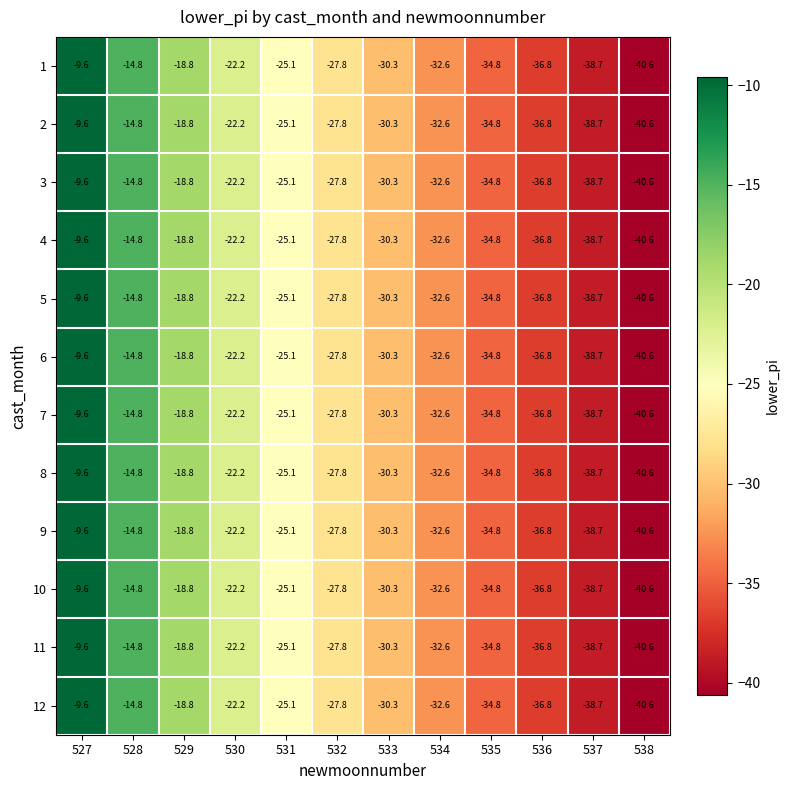

What is the greatest value displayed?

-9.6